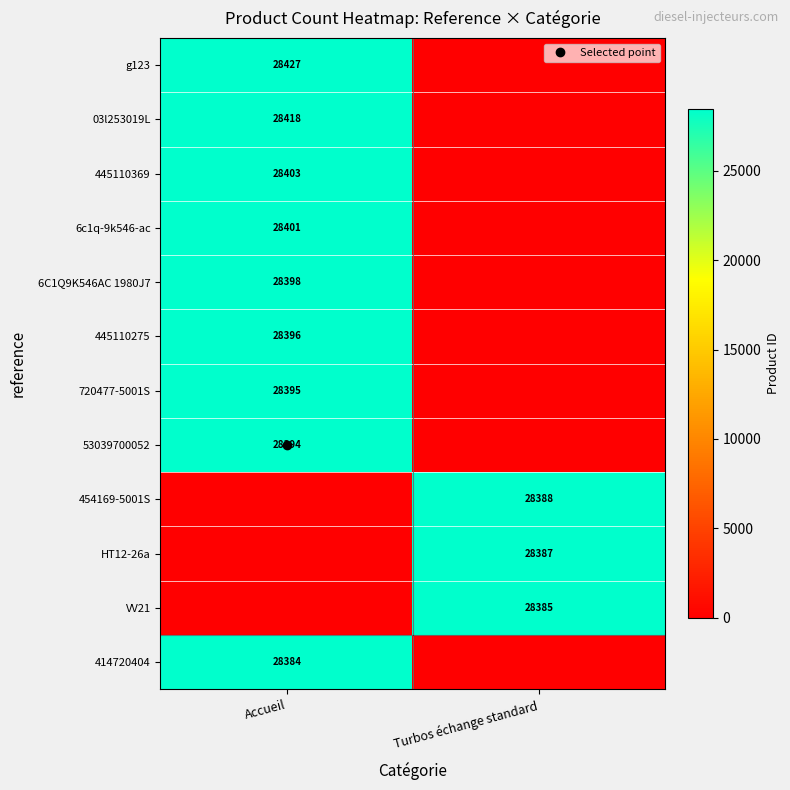

Is the value of 454169-5001S at Accueil greater than the value of HT12-26a at Turbos échange standard?

No